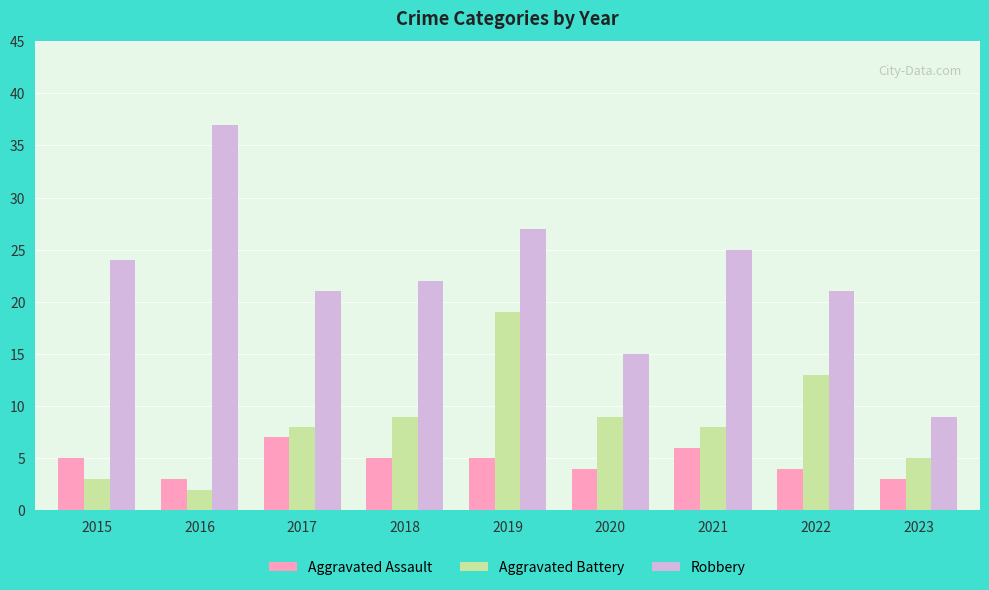

What is the spread (max minus min) of values at 2022?

17